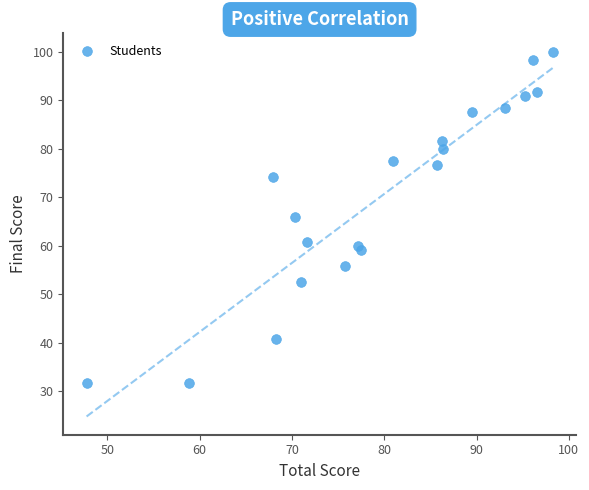

What Y value in the scatter plot is closest to 65?

65.8